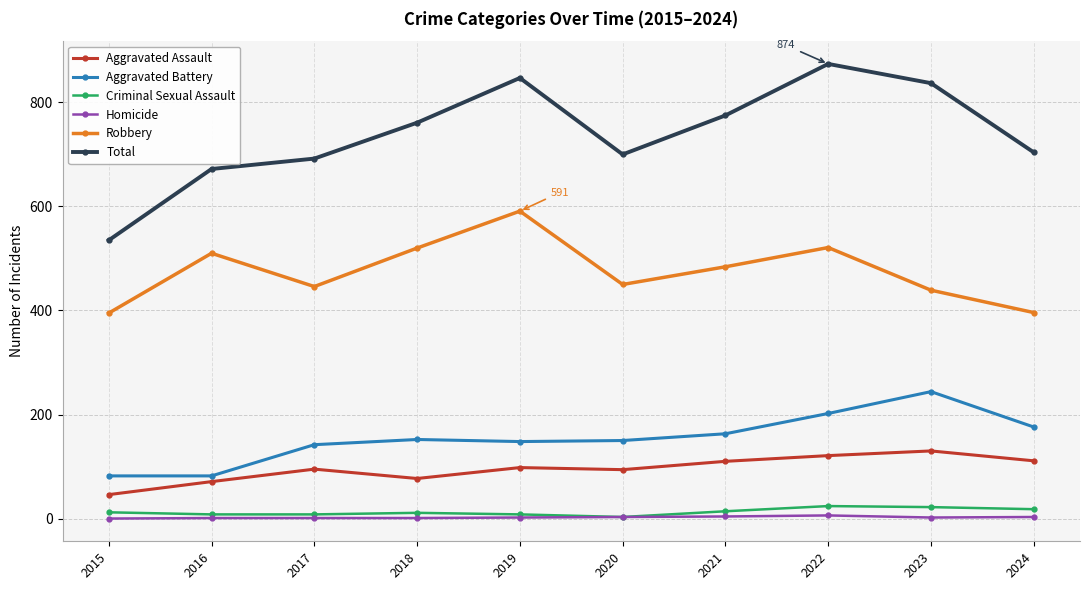

What are all the series names shown in the legend?

Aggravated Assault, Aggravated Battery, Criminal Sexual Assault, Homicide, Robbery, Total